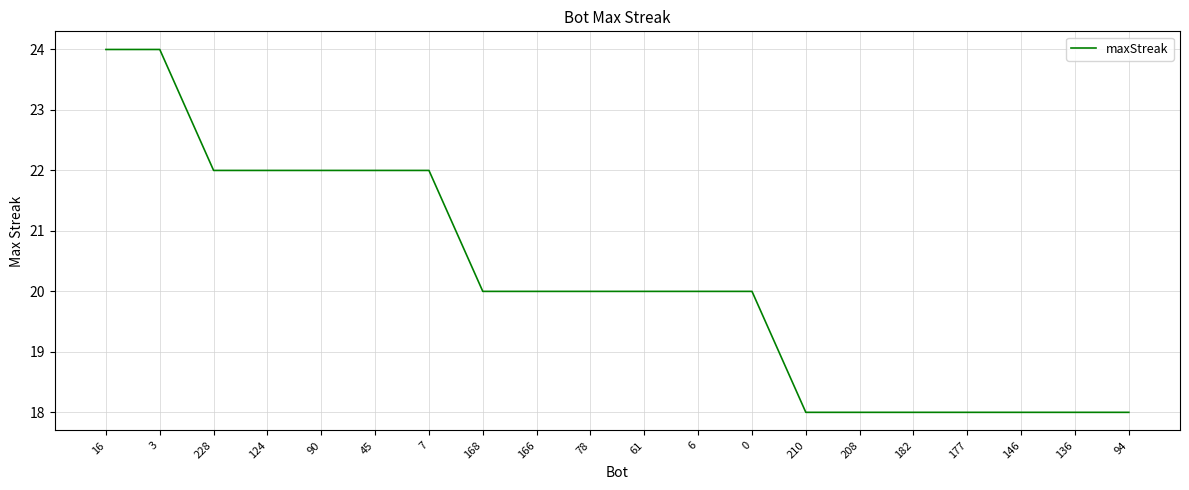

What is the sum of the values at 182 and 61?

38